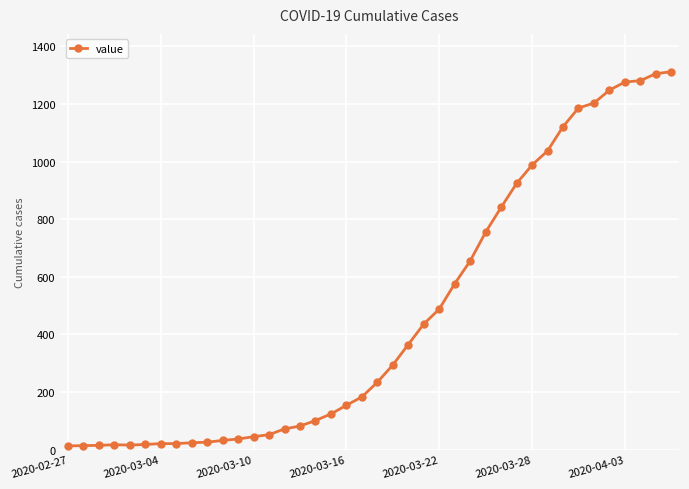

What is the maximum value shown in the chart?

1312